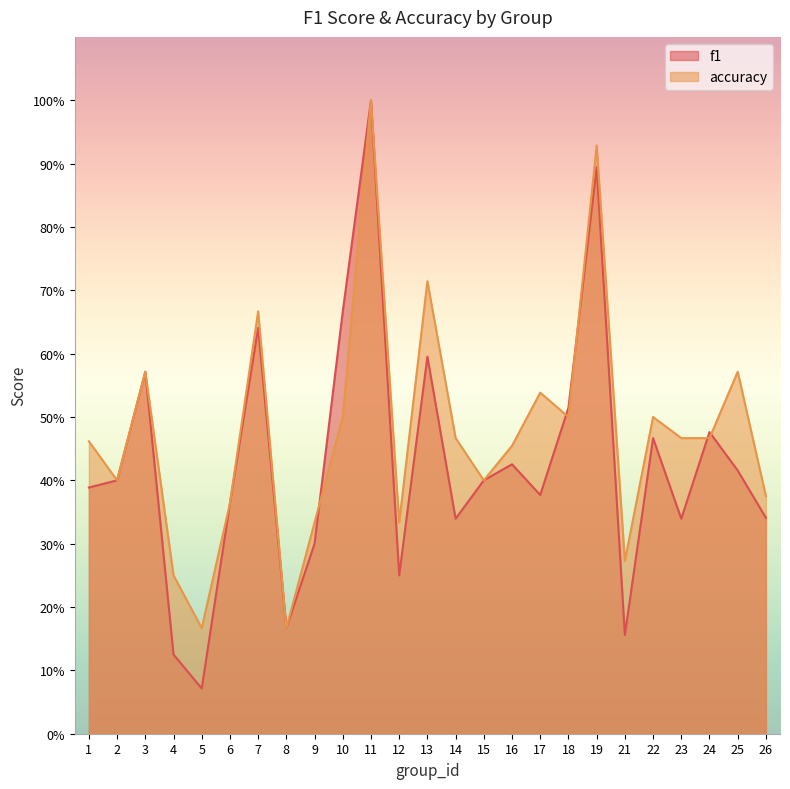

Reading left to right, list all the values displayed in this chart.

f1: 1=0.4	2=0.4	3=0.6	4=0.1	5=0.1	6=0.4	7=0.6	8=0.2	9=0.3	10=0.7	11=1.0	12=0.2	13=0.6	14=0.3	15=0.4	16=0.4	17=0.4	18=0.5	19=0.9	21=0.2	22=0.5	23=0.3	24=0.5	25=0.4	26=0.3
accuracy: 1=0.5	2=0.4	3=0.6	4=0.2	5=0.2	6=0.4	7=0.7	8=0.2	9=0.3	10=0.5	11=1.0	12=0.3	13=0.7	14=0.5	15=0.4	16=0.5	17=0.5	18=0.5	19=0.9	21=0.3	22=0.5	23=0.5	24=0.5	25=0.6	26=0.4